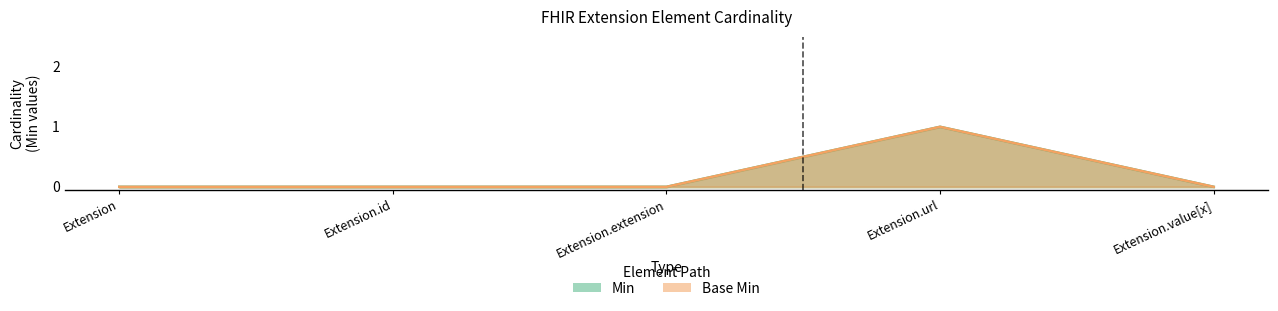

What is the label of the 2nd point from the right?

Extension.url